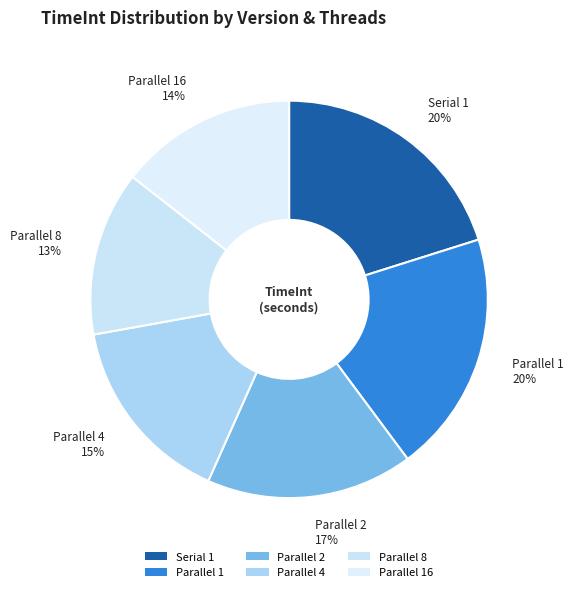

Which category has the smallest portion of the pie?

Parallel 8